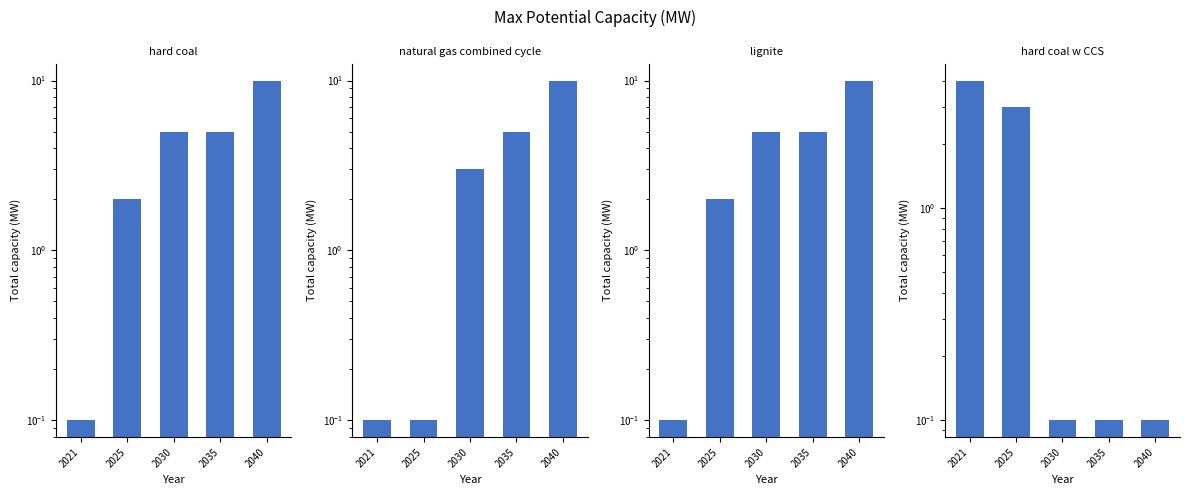

Which series has the largest total across all categories?

hard coal